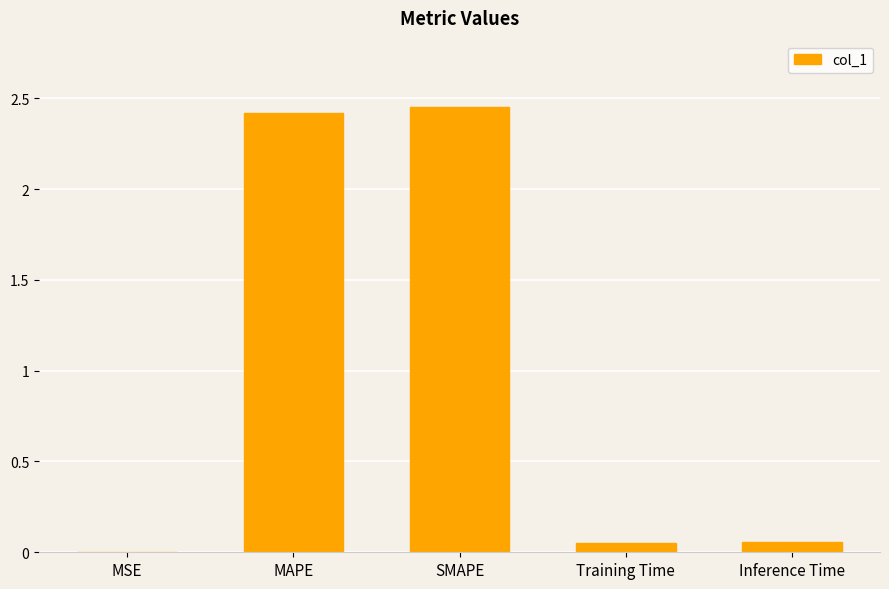

What is the sum of all values?

5.0